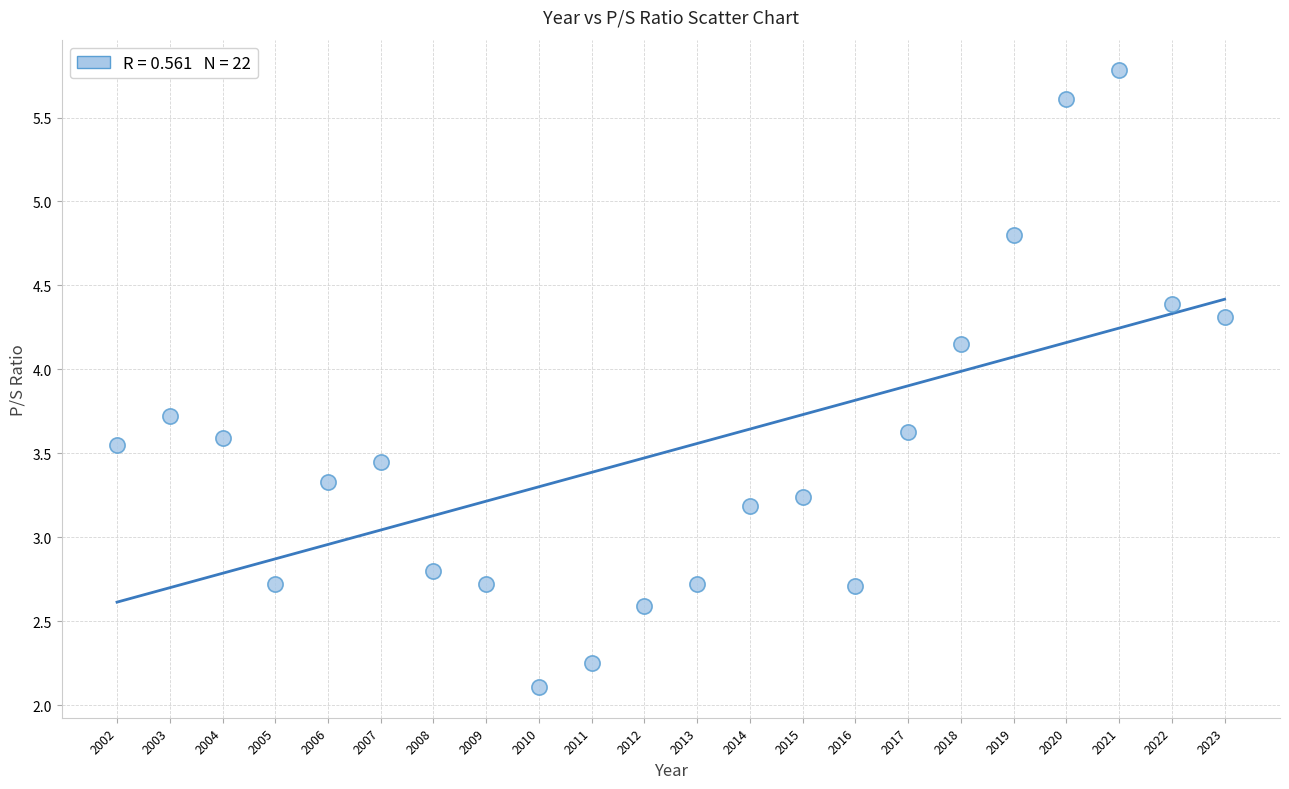

What is the range of X values (max minus min)?

21.0